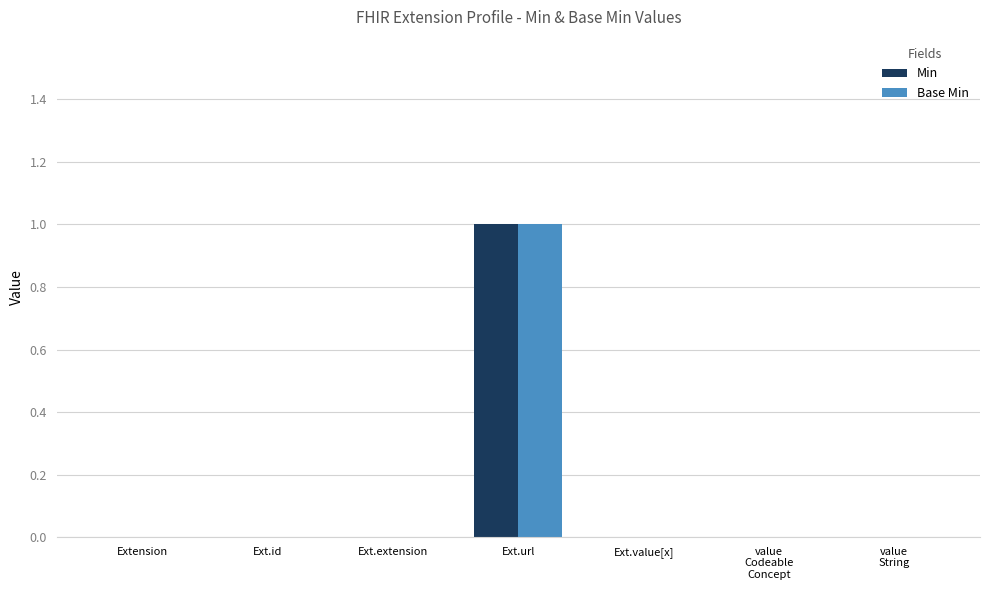

At which category is the sum across all series the highest?

Ext.url